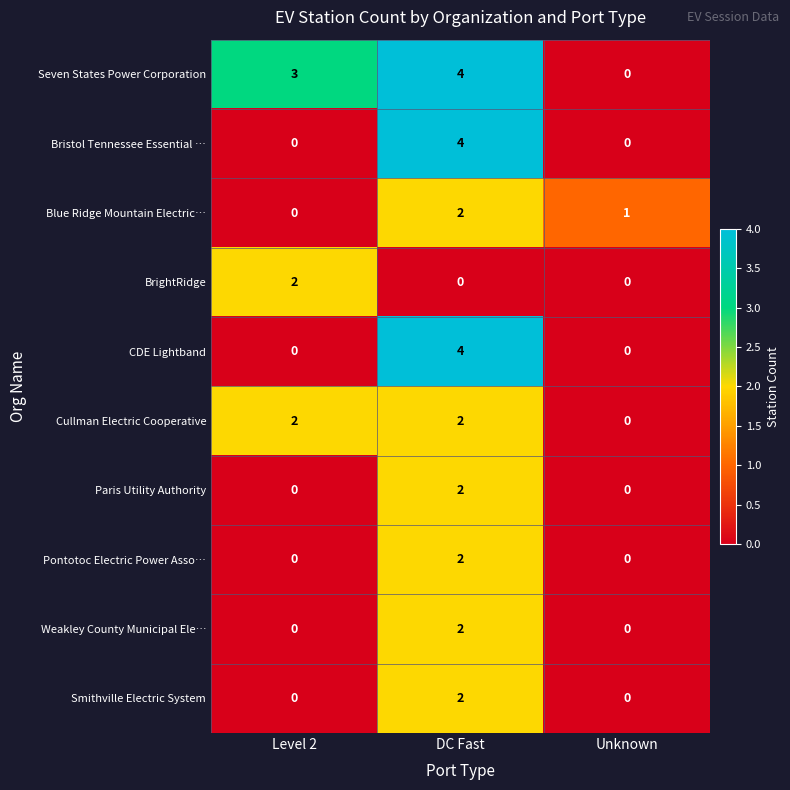

What is the sum of the Seven States Power Corporation values at Level 2 and Unknown?

3